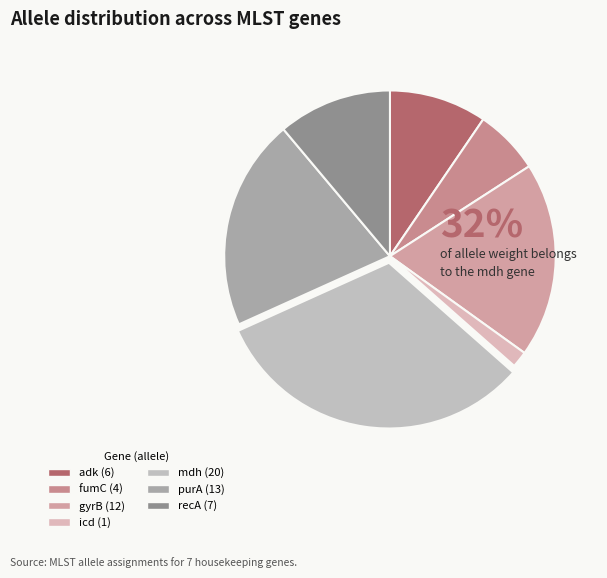

How many segments does this pie chart have?

7